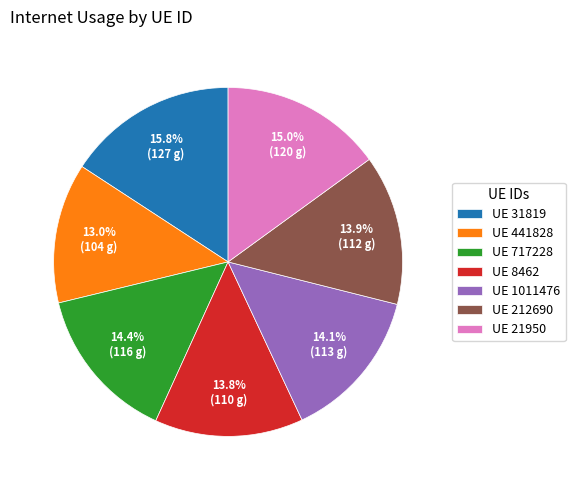

Approximately how many times larger is the value at UE 31819 compared to UE 1011476?

1.1